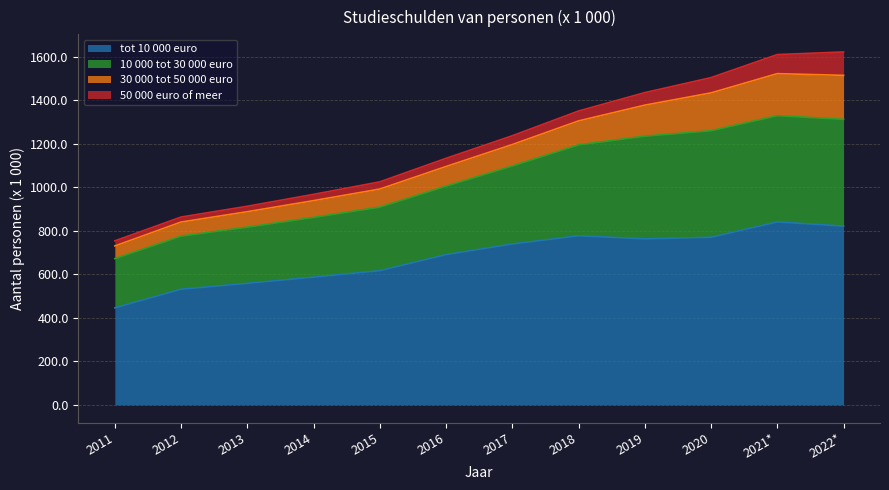

What is the difference between the maximum and minimum values in the tot 10 000 euro series?

395.0